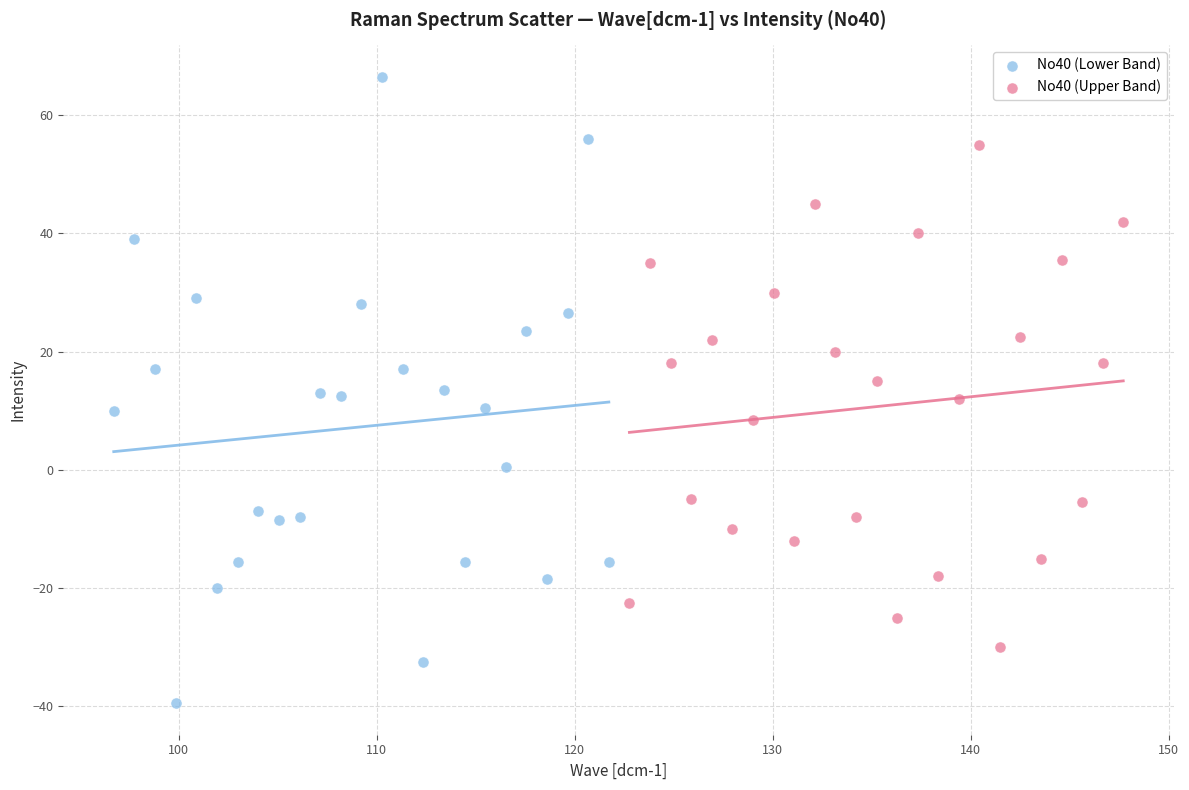

Which series has the largest Y range (max minus min)?

No40 (Lower Band)